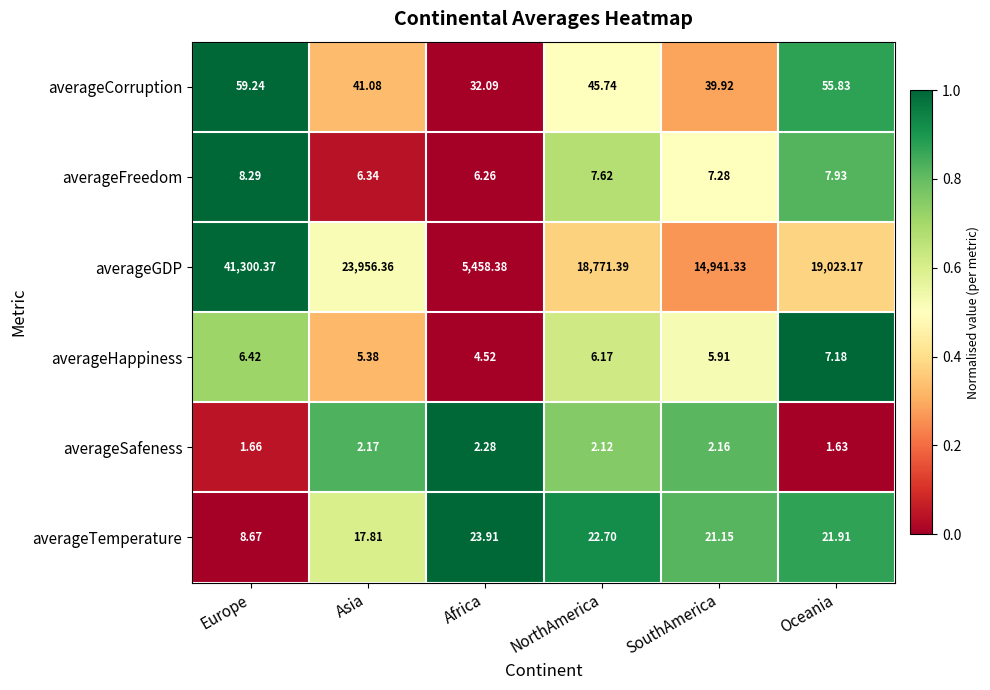

Which series has the largest range (max minus min)?

averageGDP